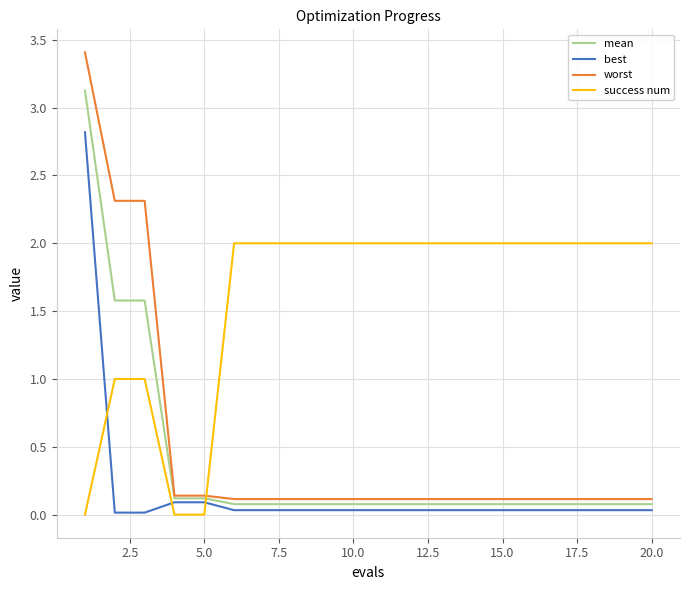

Which series has the widest spread of values?

worst